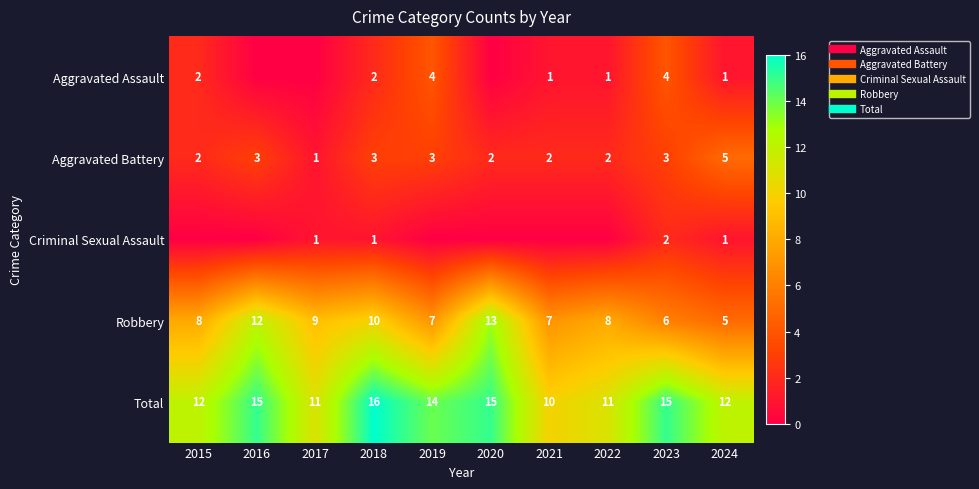

What is the approximate value of Aggravated Battery at 2016?

3